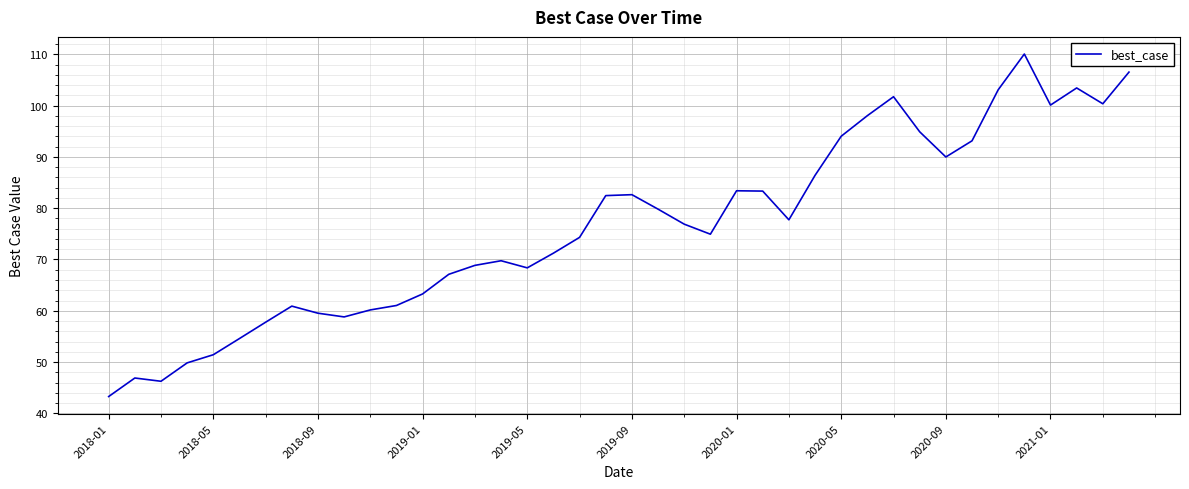

True or false: there are more than 0 points higher than both neighbors.

True